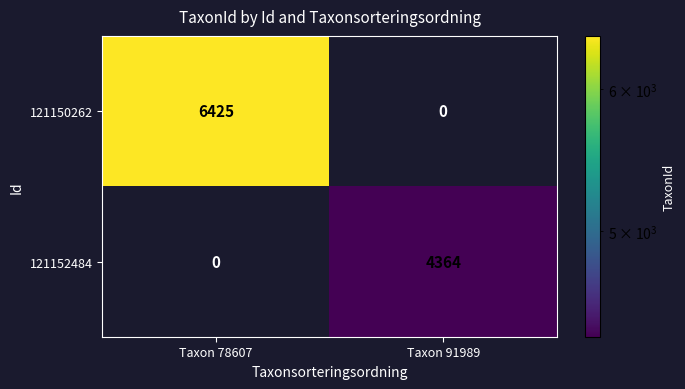

At which label is 121150262 closest to 3212?

Taxon 91989